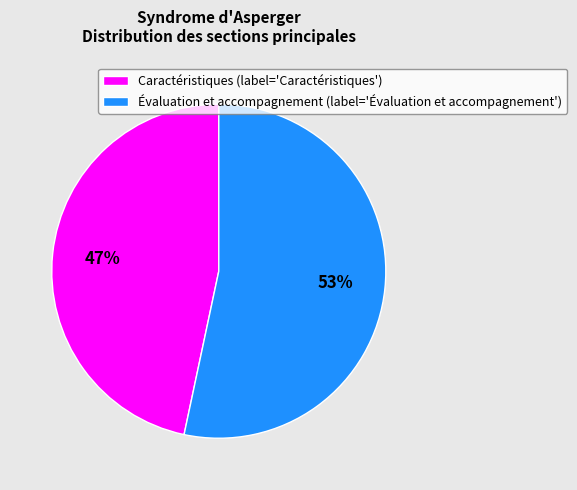

Which category has the smallest portion of the pie?

Caractéristiques (label='Caractéristiques')